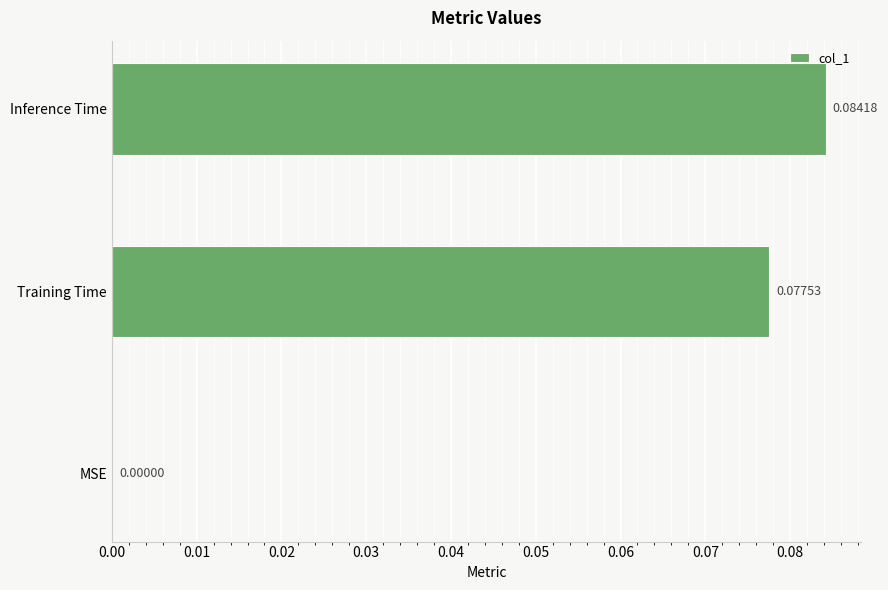

Between Training Time and MSE, which is larger?

Training Time